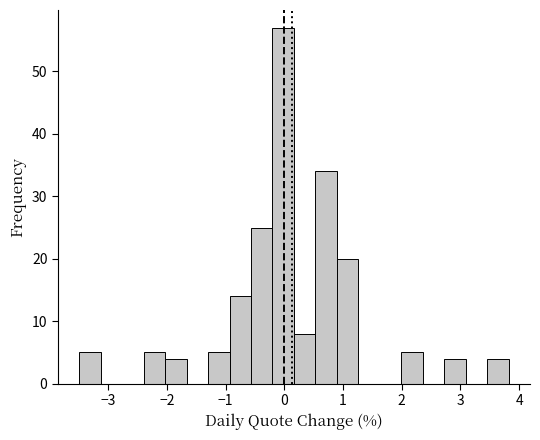

Read against the x-axis, roughly where is the centre of the tallest bar?

0.0